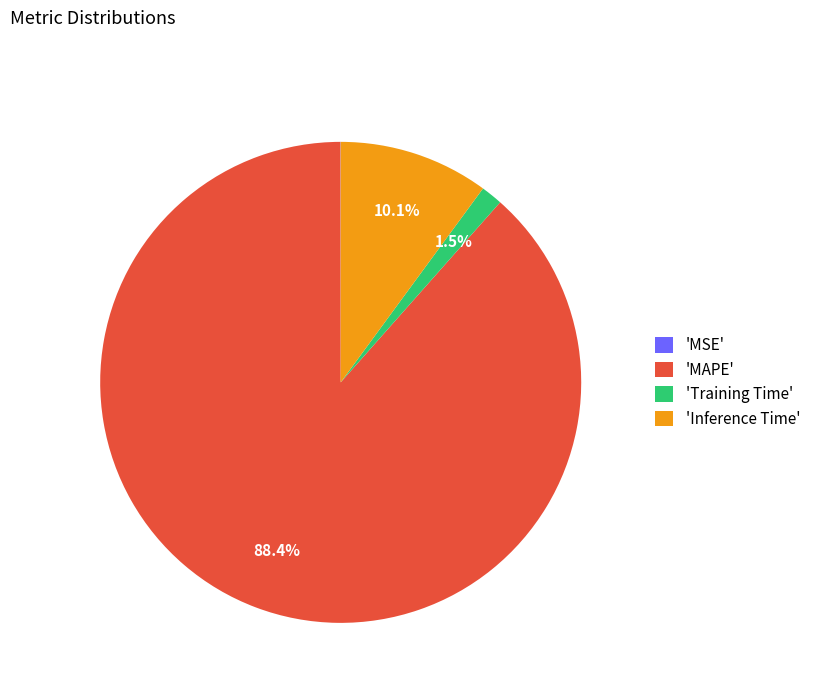

Is there a majority slice in this chart?

Yes